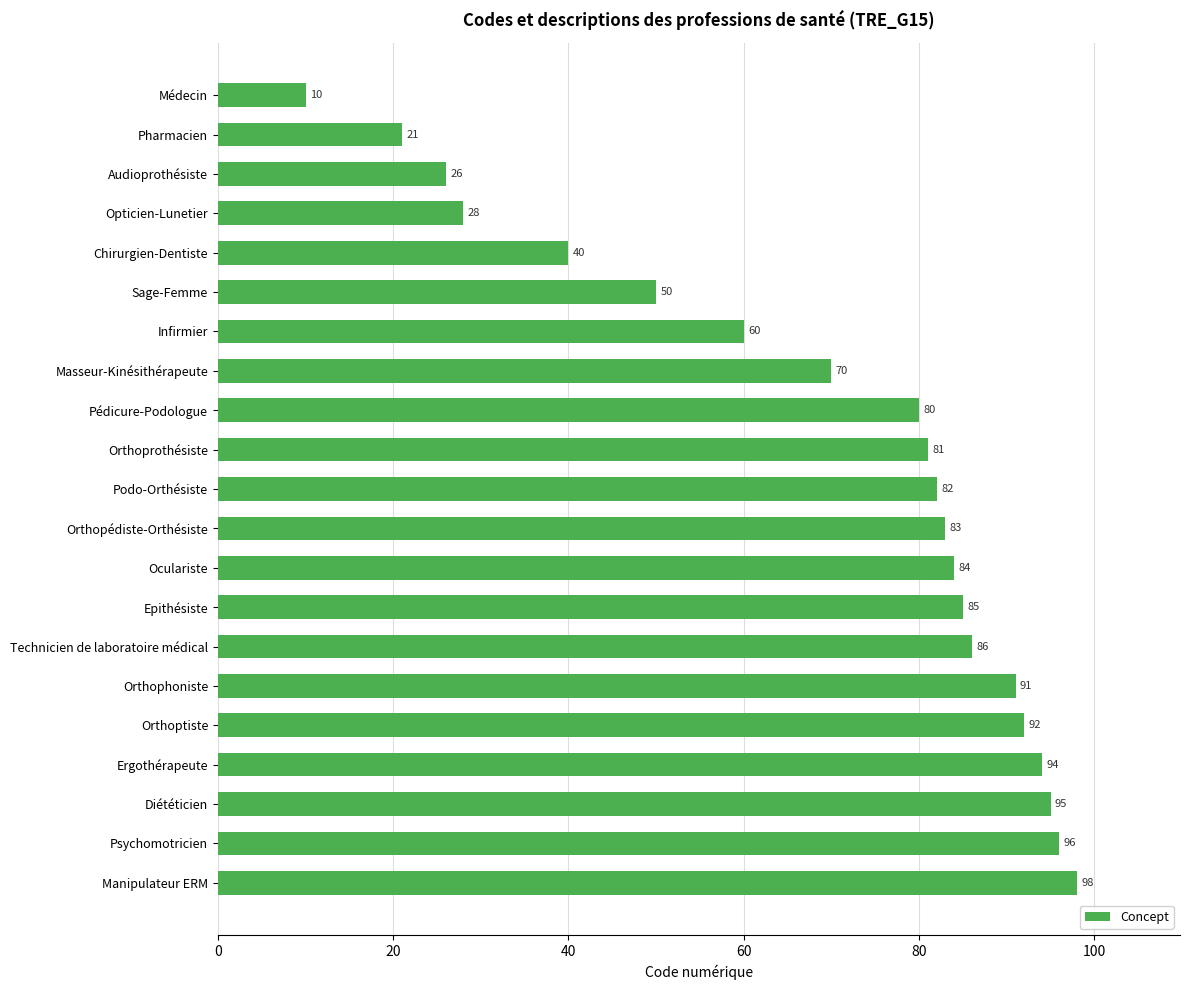

What is the label of the 4th bar from the bottom?

Ergothérapeute